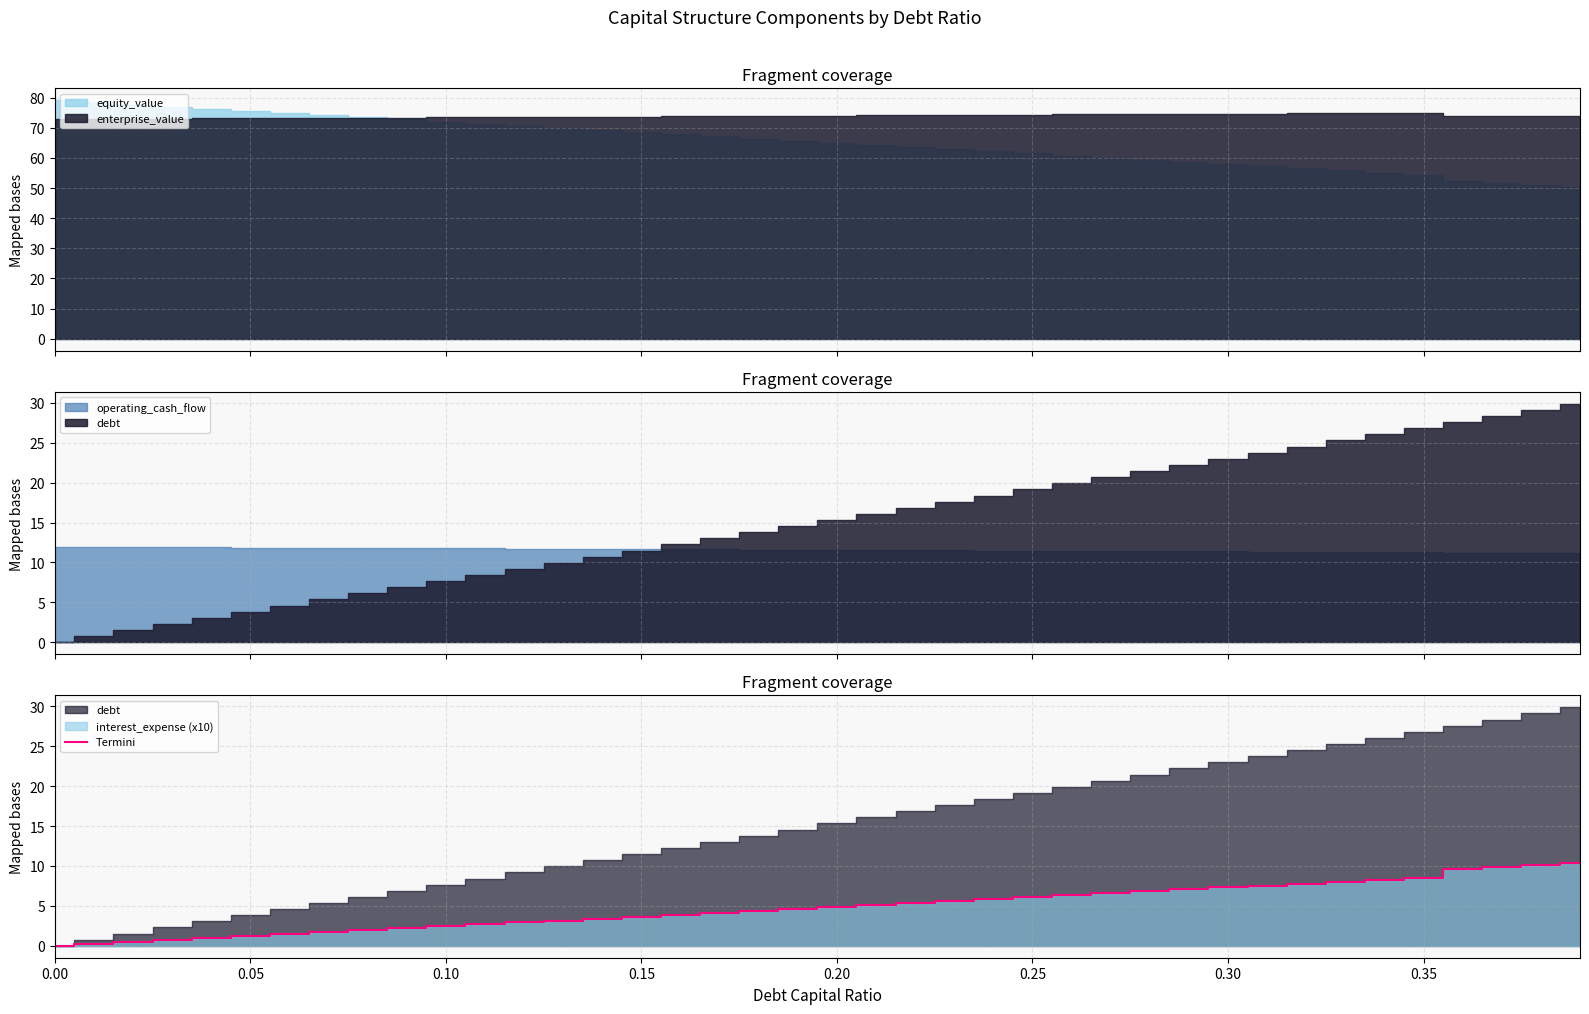

What is the difference between the maximum and minimum values?

10.4